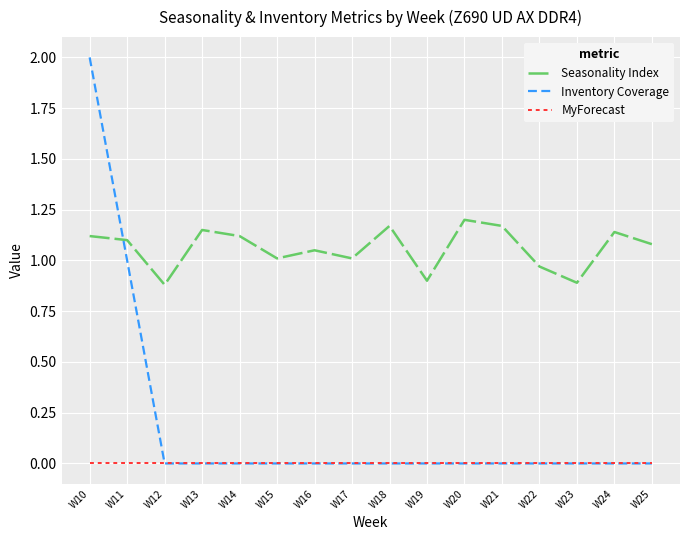

Does the chart have visible grid lines?

Yes